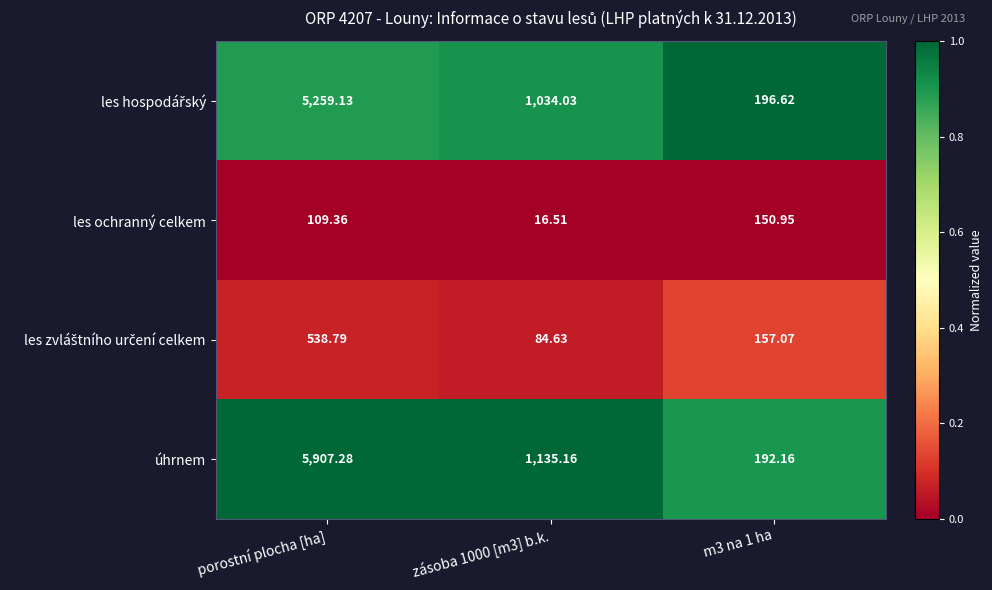

Which series changed the most between zásoba 1000 [m3] b.k. and m3 na 1 ha?

úhrnem